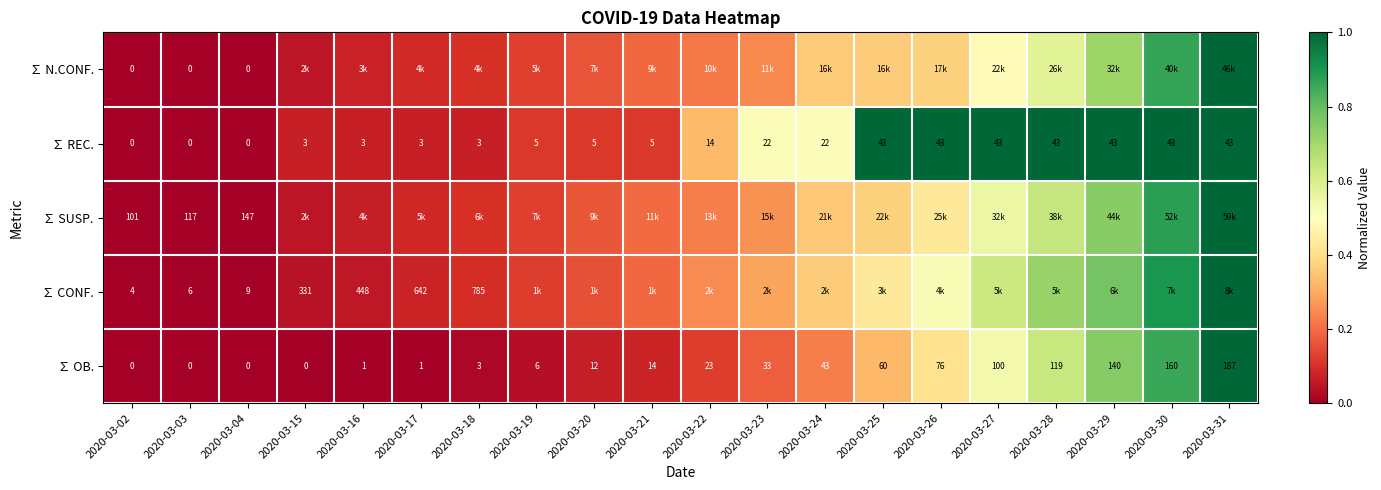

Is it true that ∑ OB. equals 0.4 at 2020-03-28?

False